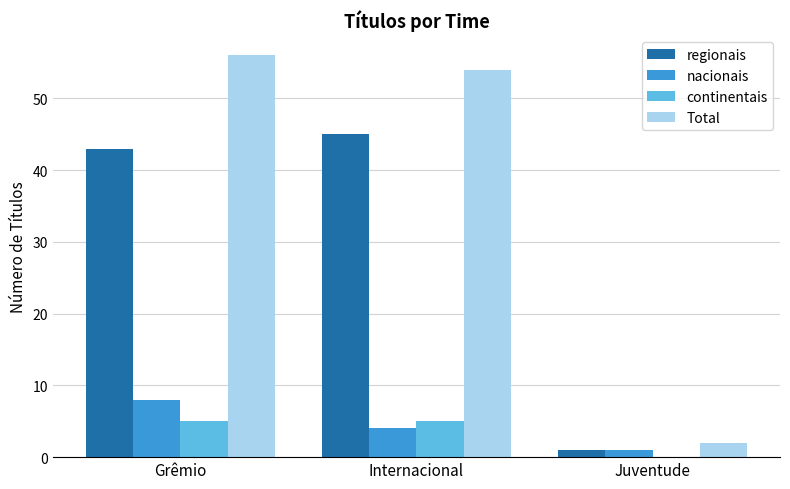

Reading right to left, what are all the values shown in this chart?

regionais: Juventude=1	Internacional=45	Grêmio=43
nacionais: Juventude=1	Internacional=4	Grêmio=8
continentais: Juventude=0	Internacional=5	Grêmio=5
Total: Juventude=2	Internacional=54	Grêmio=56